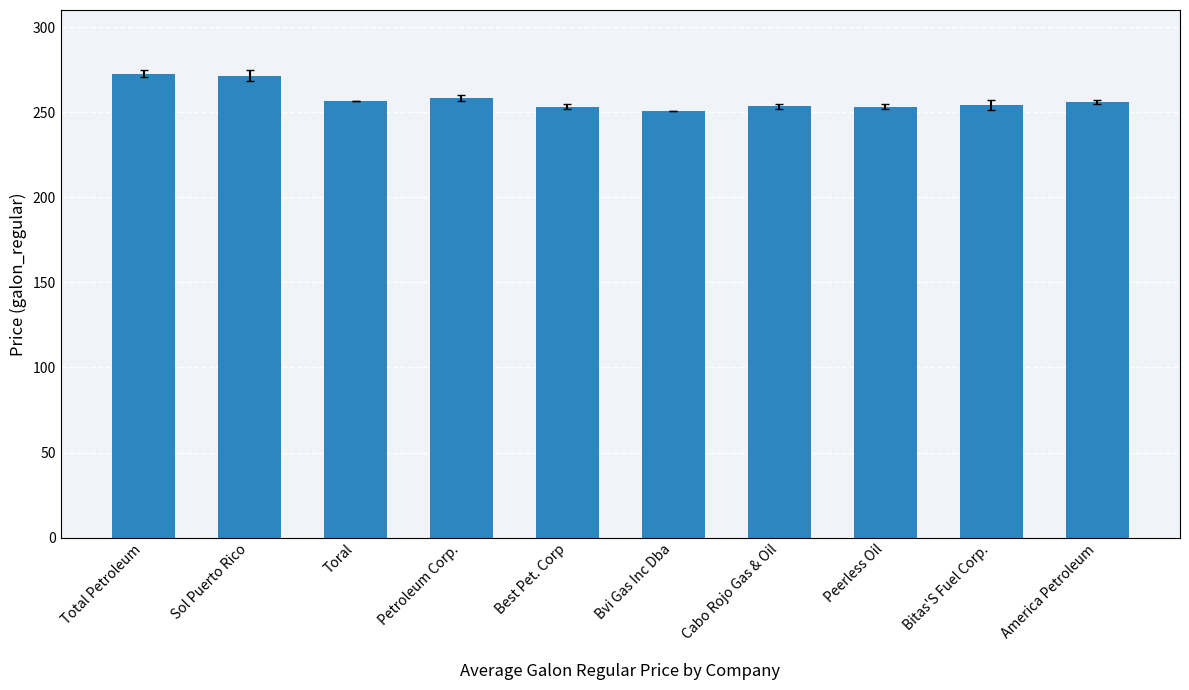

What position from the right is Sol Puerto Rico?

9